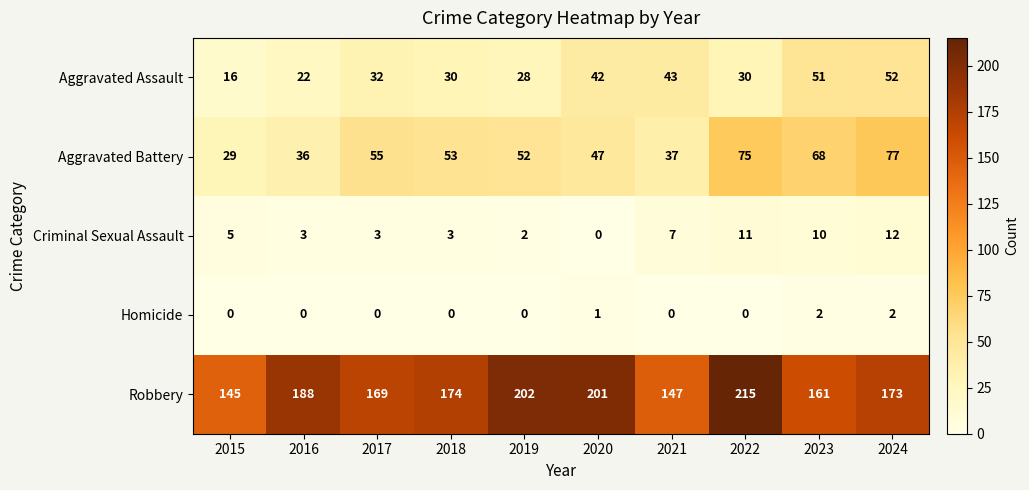

Which series has the largest total across all categories?

Robbery